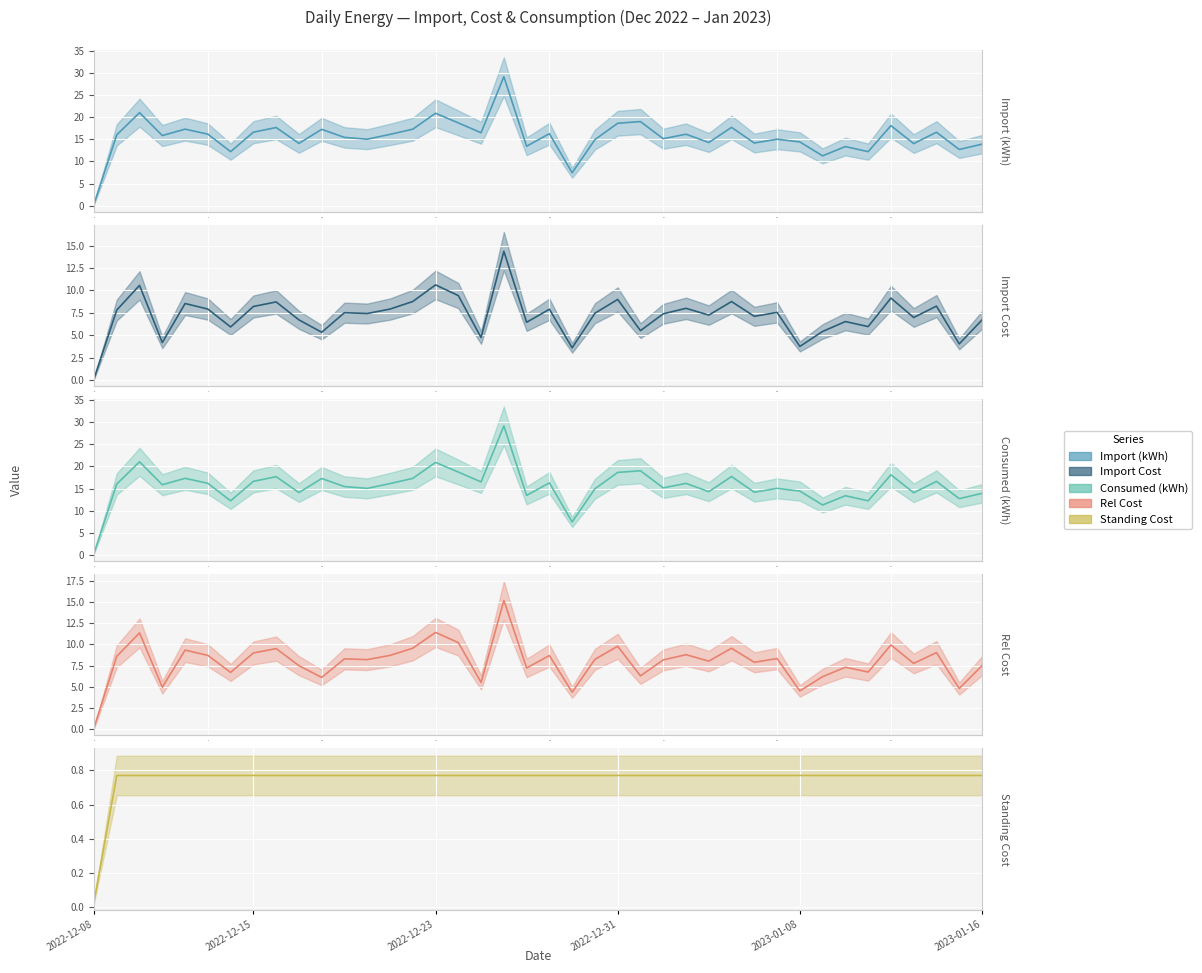

At which category does the chart reach its peak across all series?

18